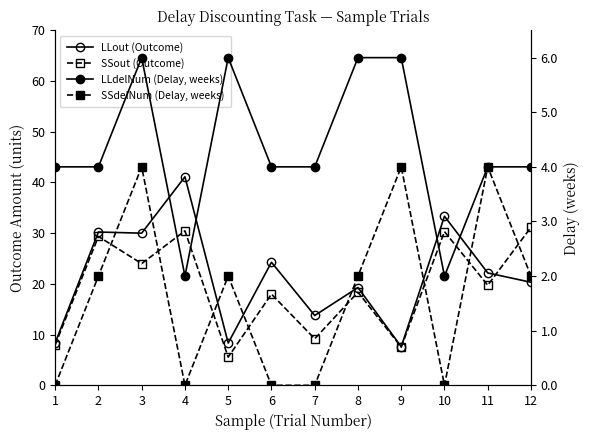

Does the chart display data point markers on the line(s)?

Yes